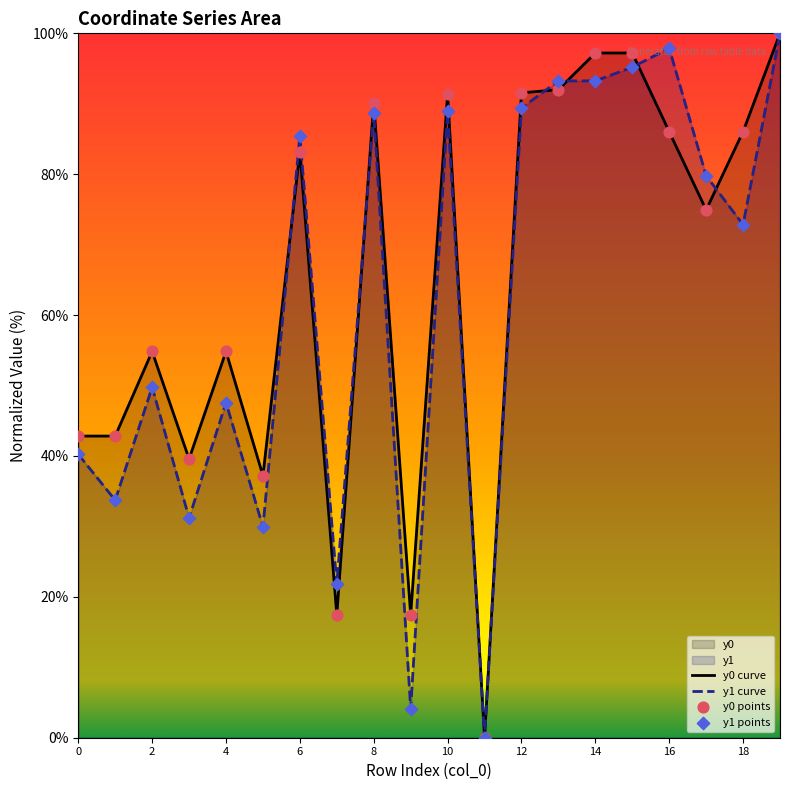

Which series has the widest spread of Y values?

y0 curve